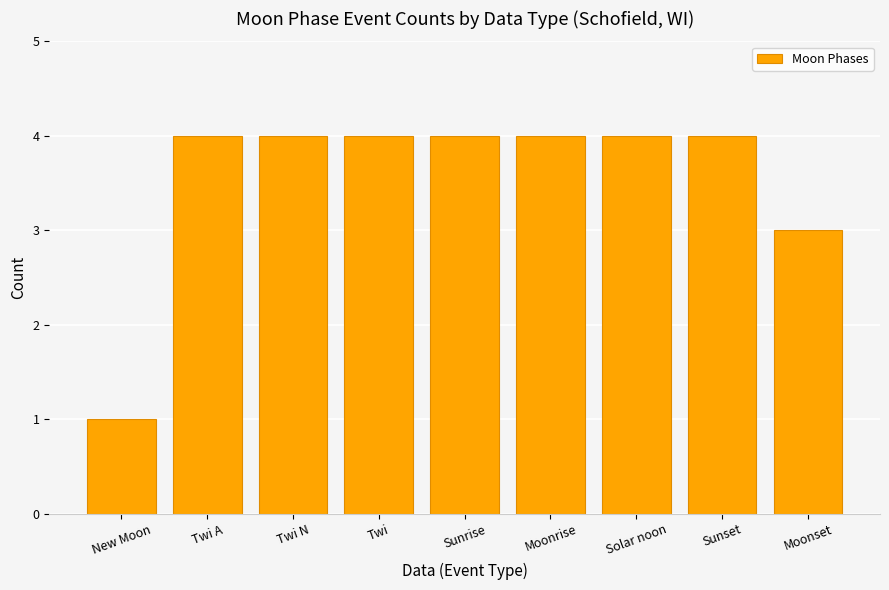

How many series are shown in this chart?

1